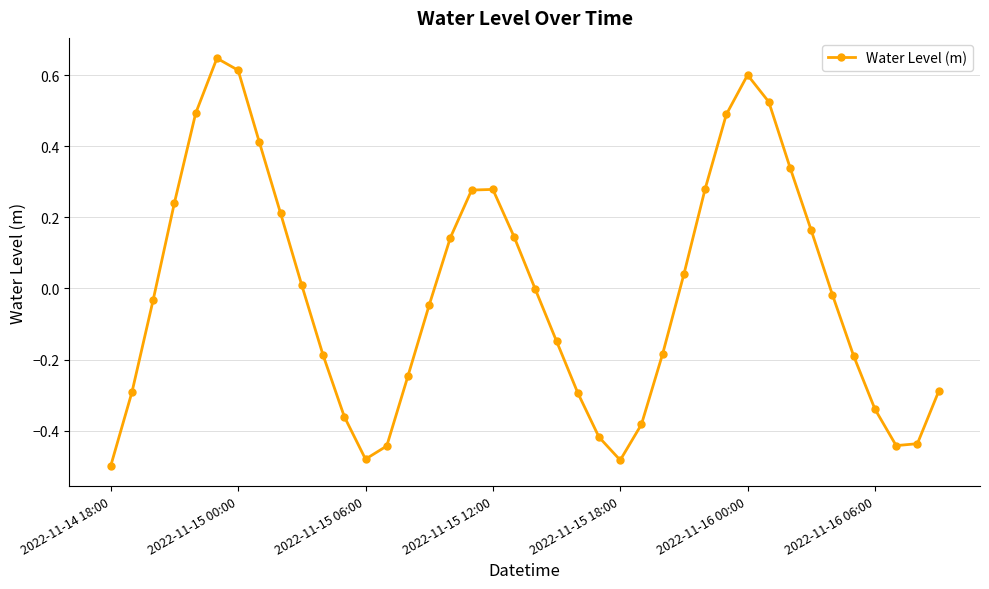

Is this an area chart (filled region under the line)?

No